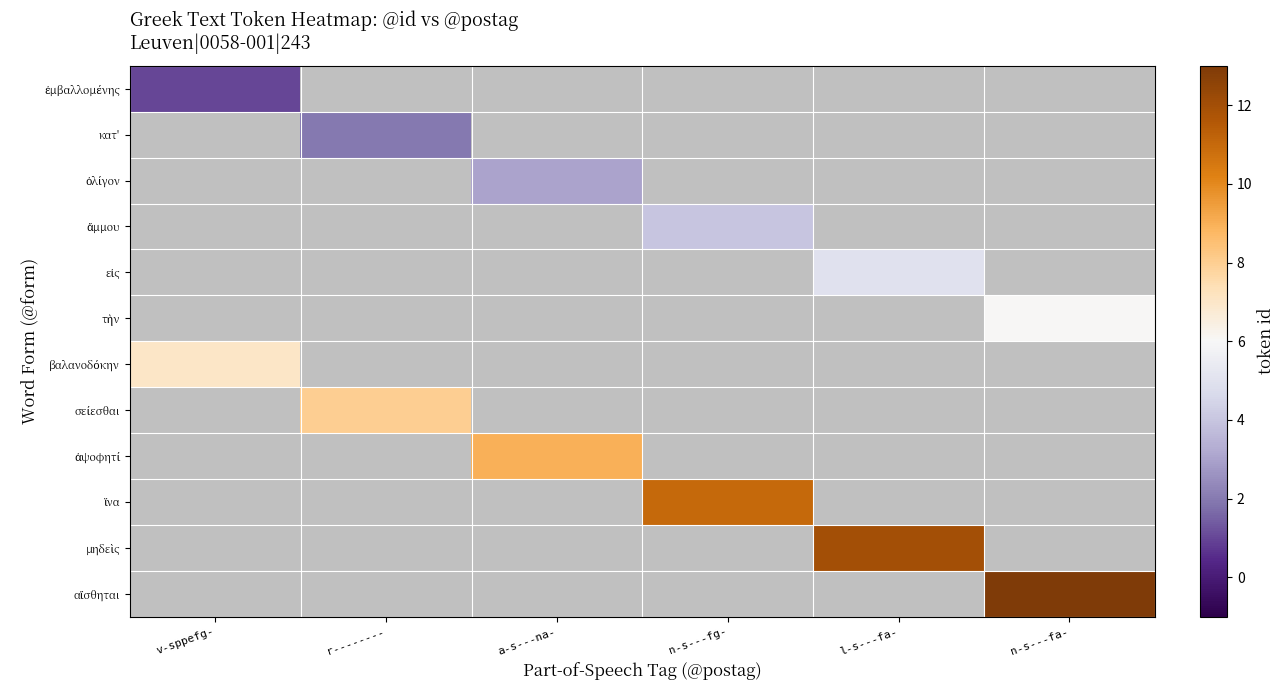

What is the minimum value shown in the chart?

1.0